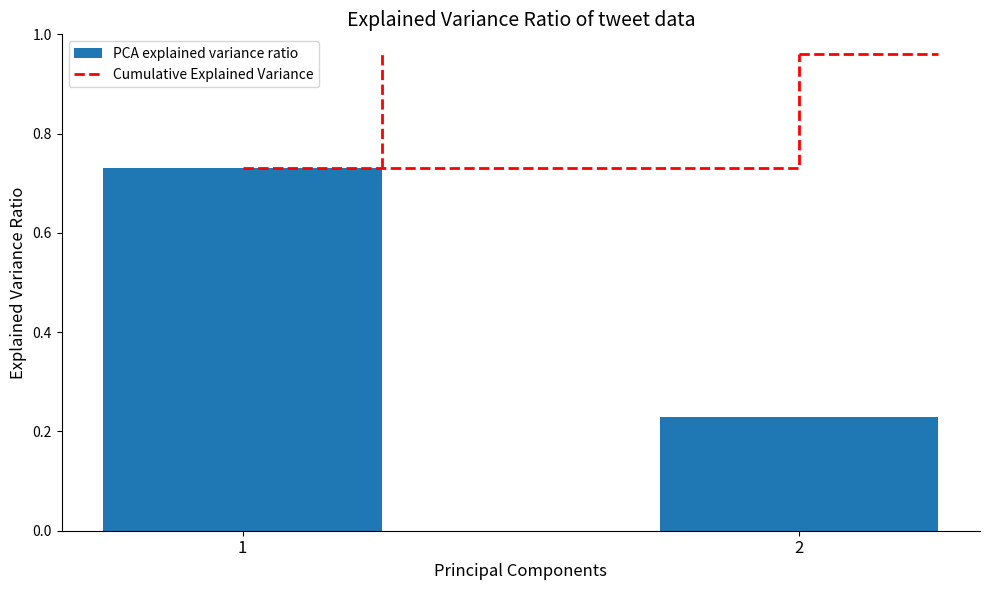

The value at 2 is 0.1. True or false?

False